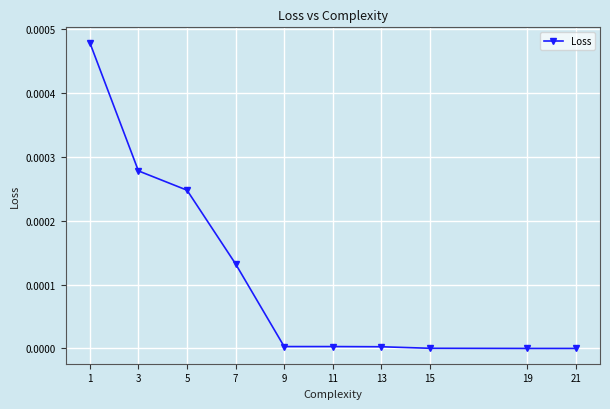

True or false: the data shows 0.0 at 11.

True